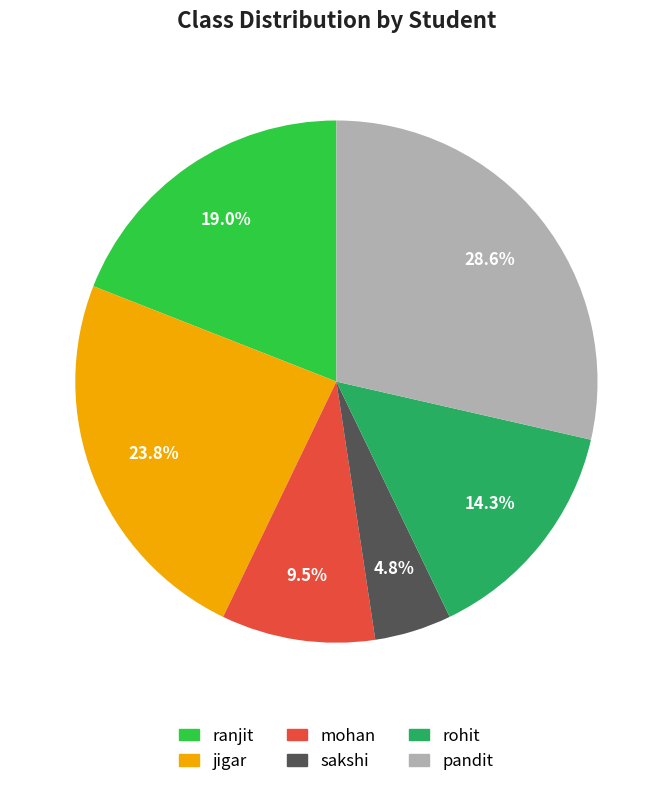

Is it true that mohan is 1% of the pie?

False